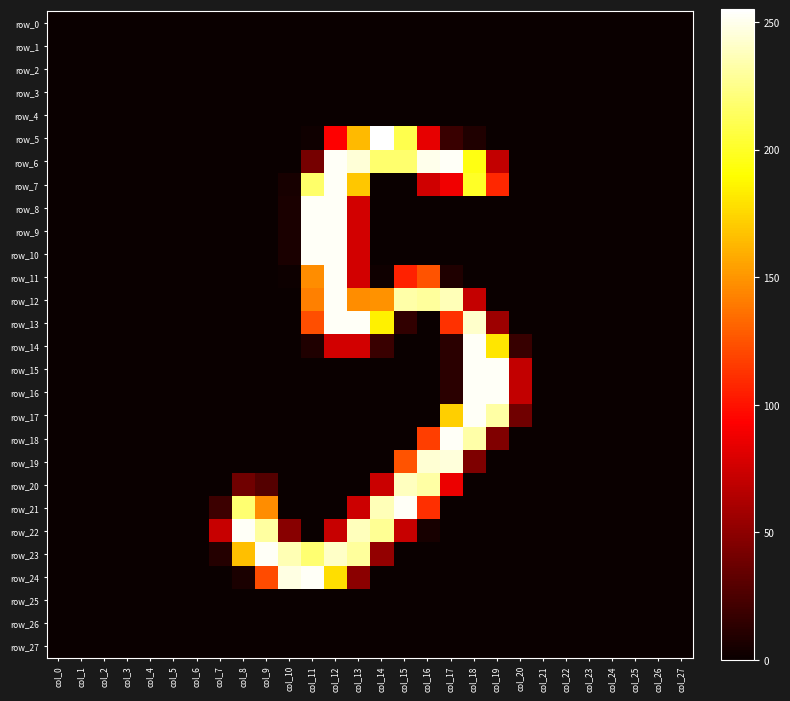

The value of row_16 at col_18 is 120. True or false?

False